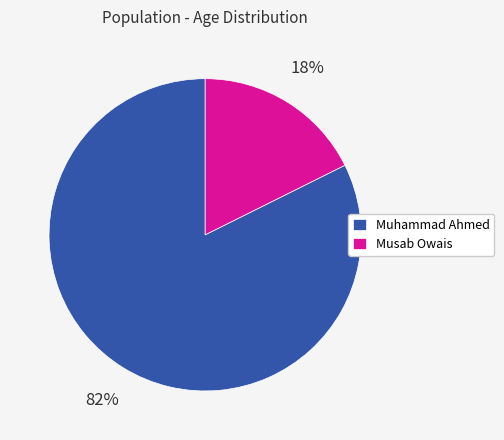

To the nearest percent, what is the combined percentage of Musab Owais and Muhammad Ahmed?

100%